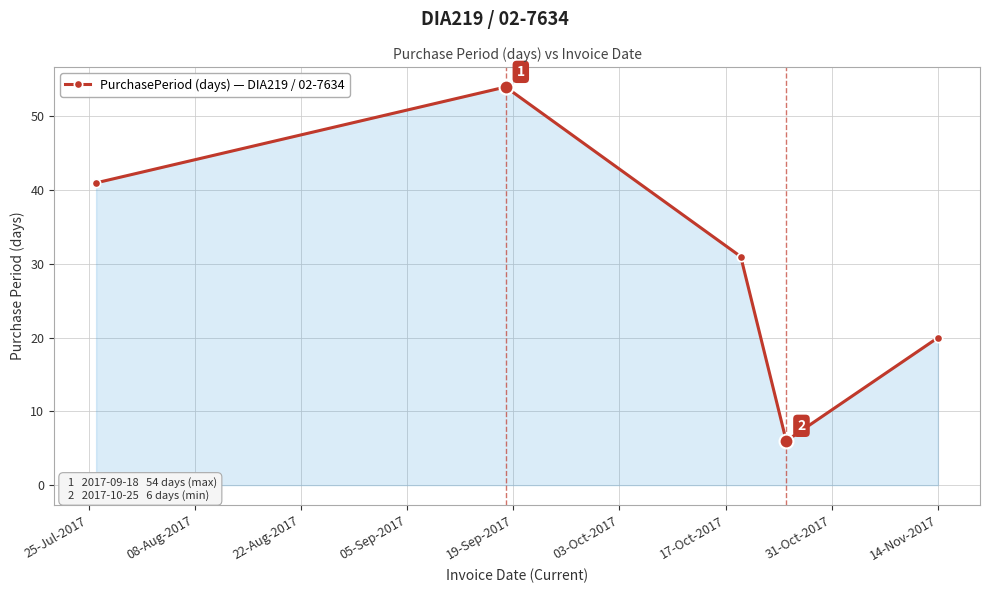

How many data points are less than 31?

2